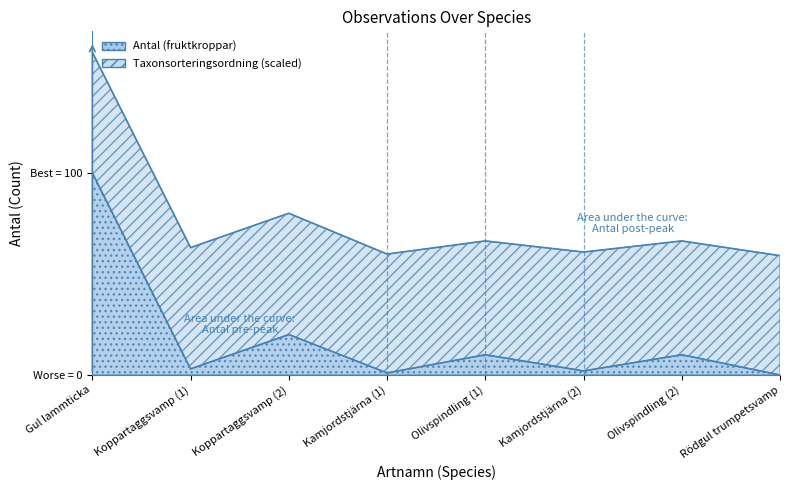

Does the chart have visible grid lines?

No